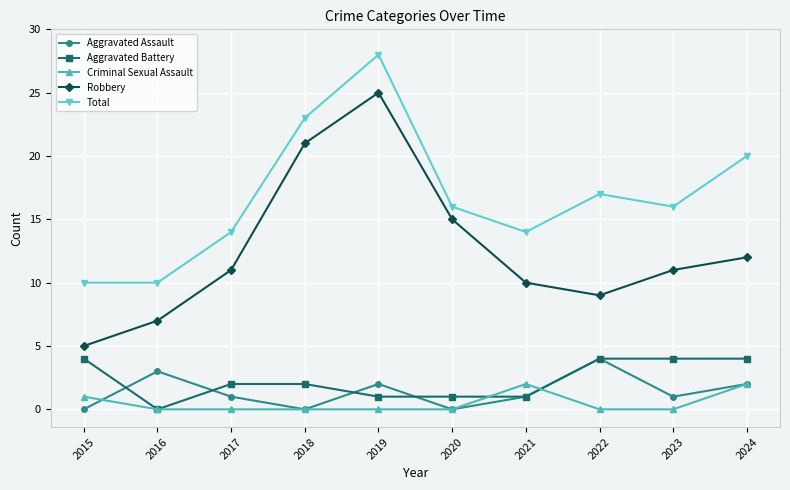

What is the difference between the maximum and minimum values in the Aggravated Assault series?

4